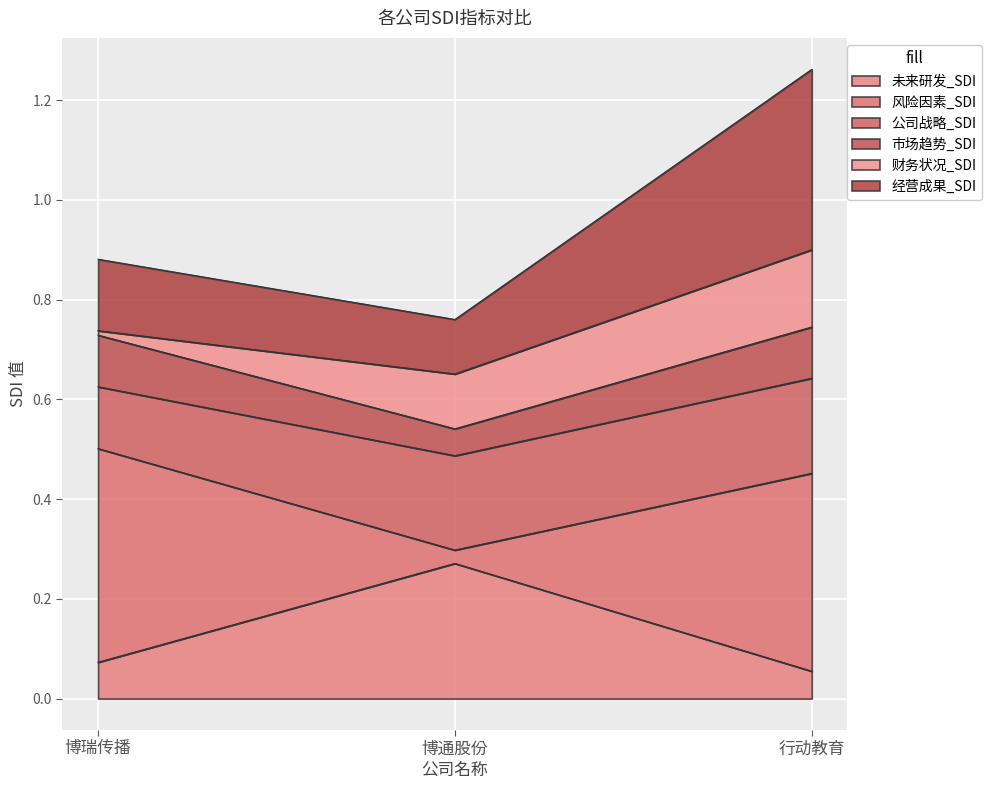

At which label does 未来研发_SDI reach its peak?

博通股份